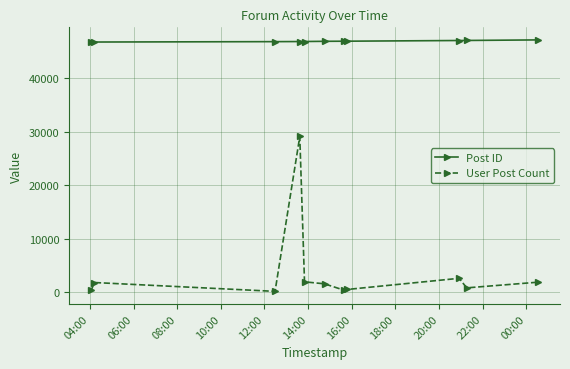

List the series in order of their peak value, lowest first.

User Post Count, Post ID